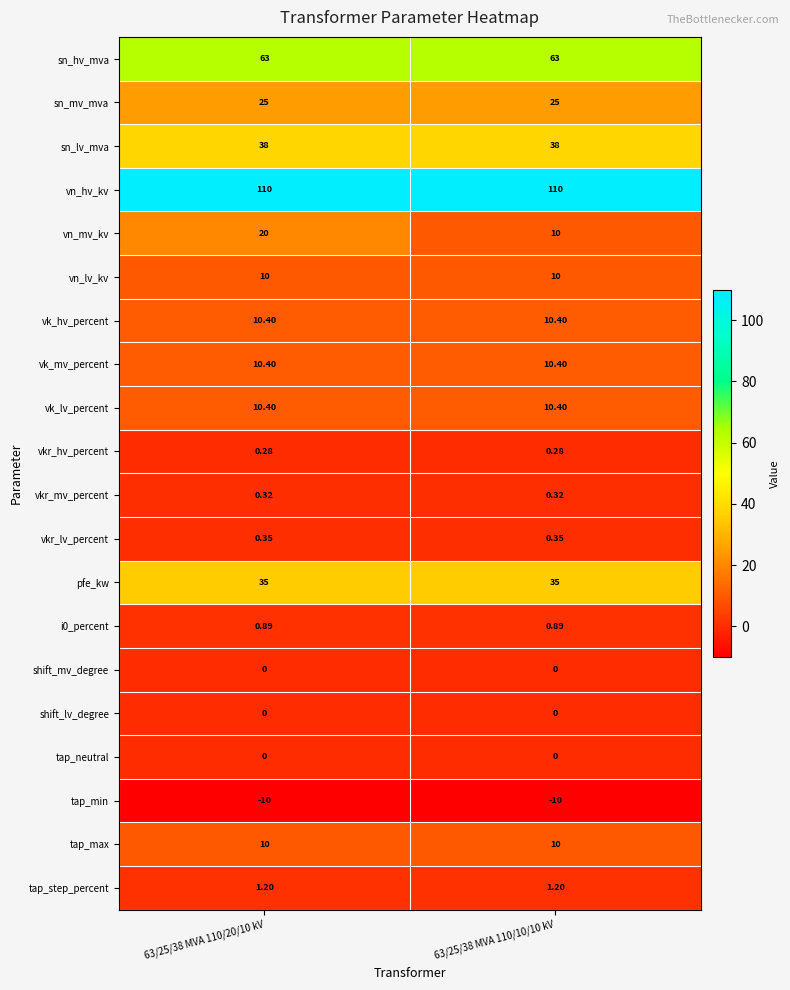

Which series has the largest total across all categories?

vn_hv_kv